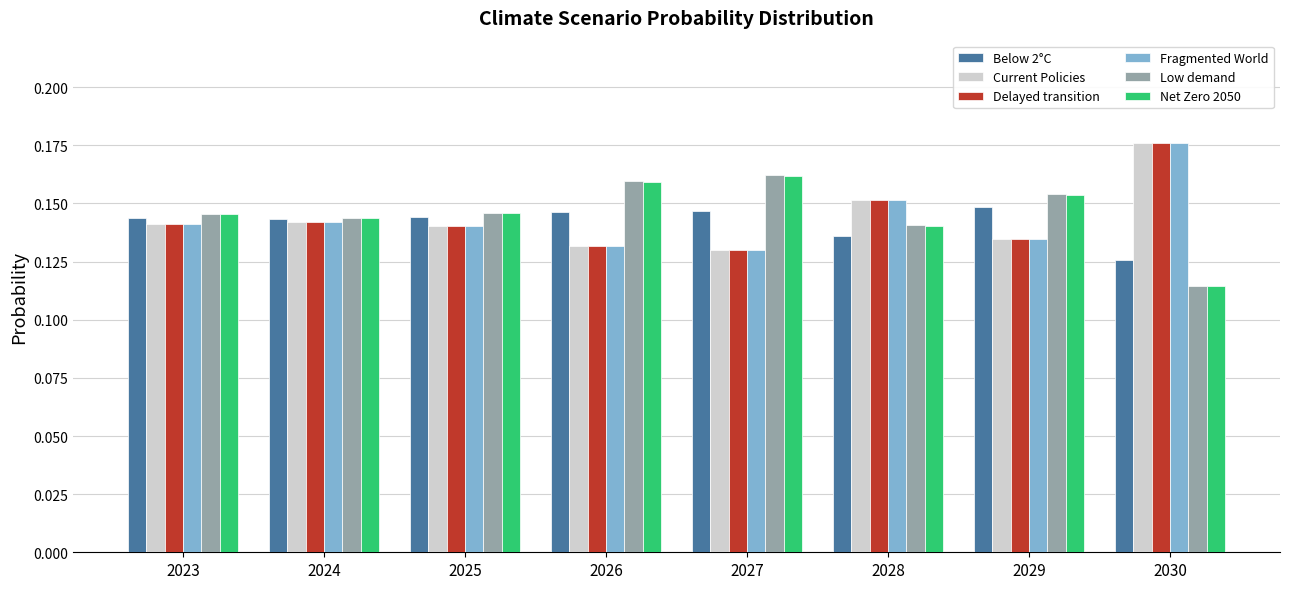

Which category has the highest value in the Low demand series?

2027